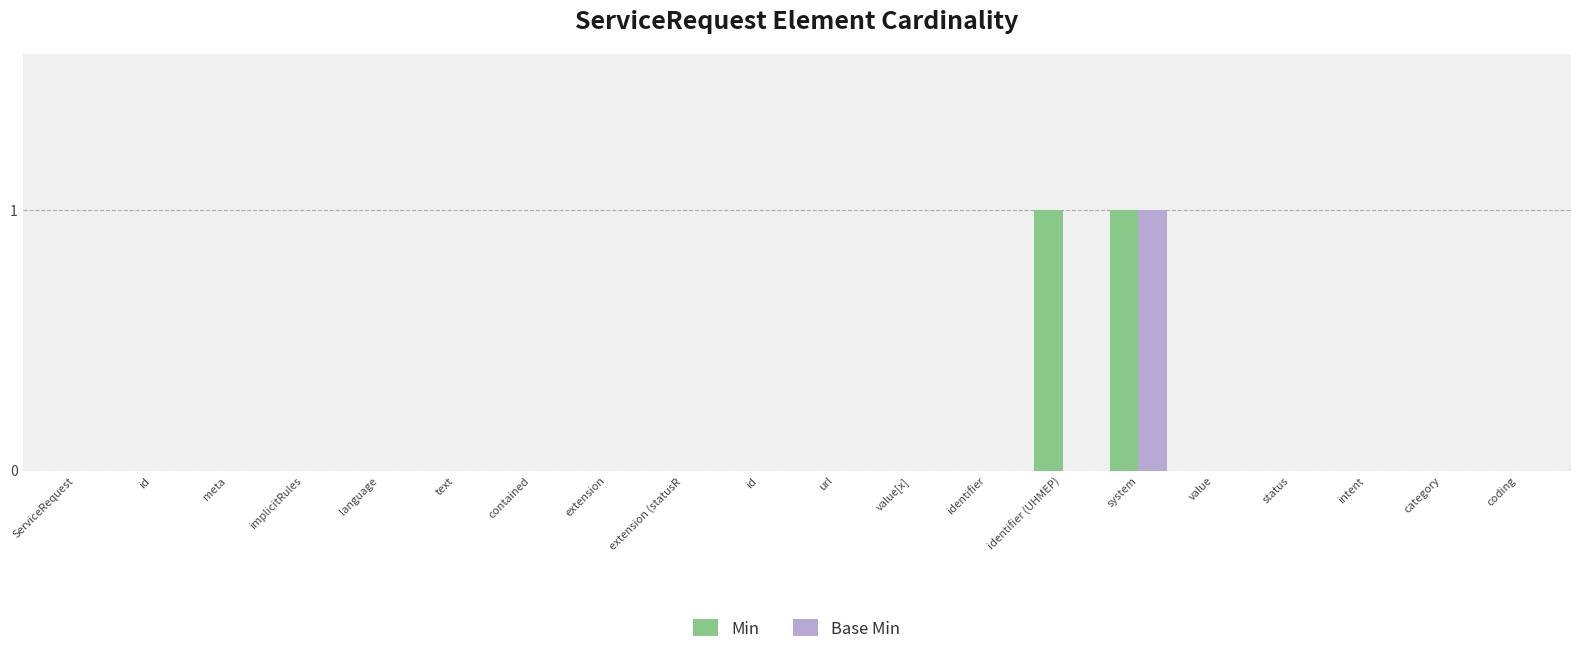

Between intent and text, which is larger?

intent